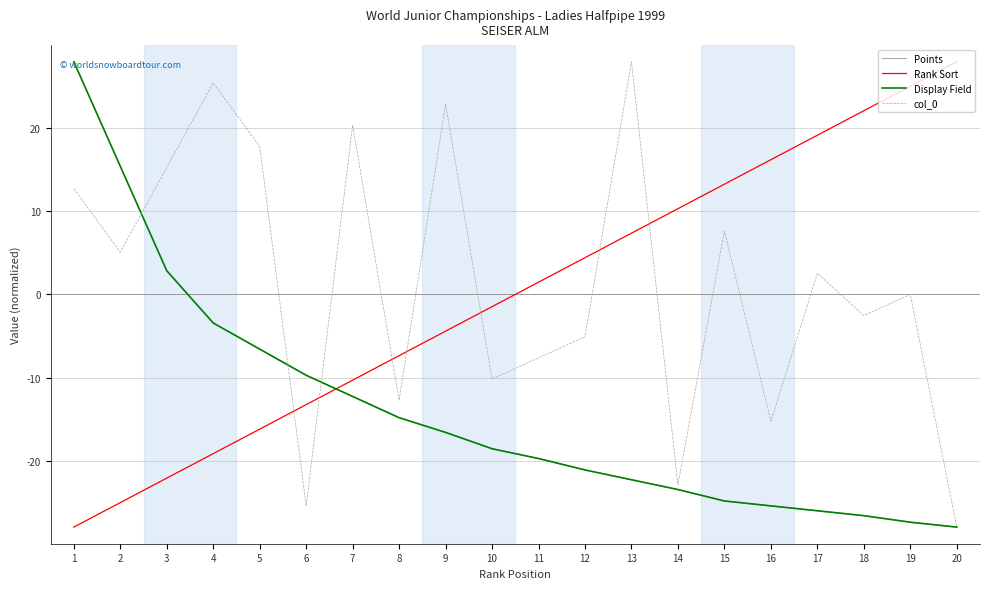

How many lines are shown in the chart?

4